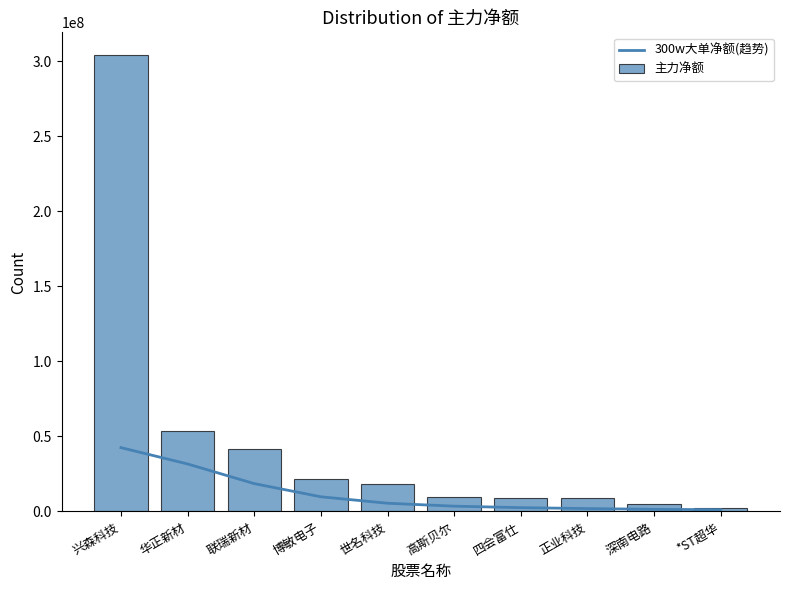

What are all the series names shown in the legend?

300w大单净额(趋势), 主力净额